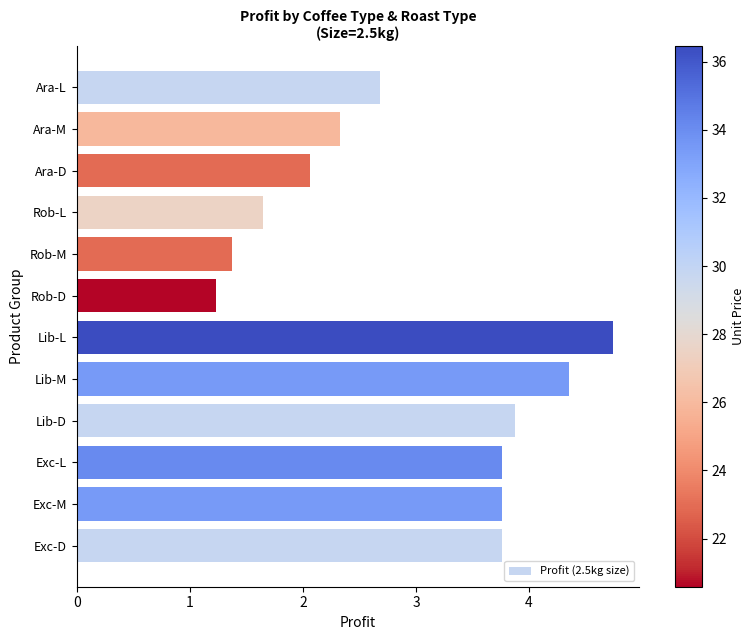

What is the maximum value shown in the chart?

4.7